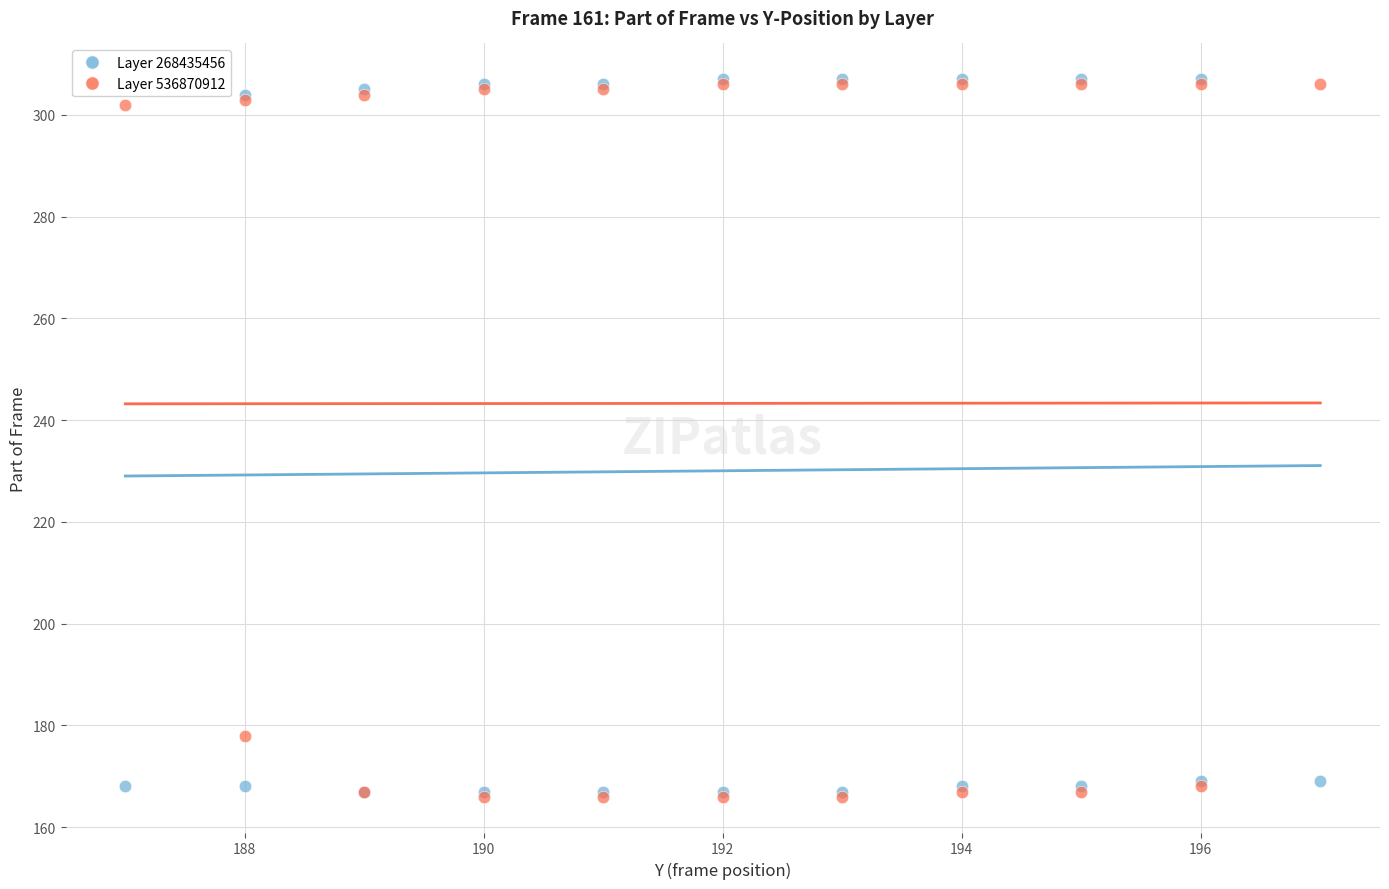

Across all series, what Y value is closest to 236?

178